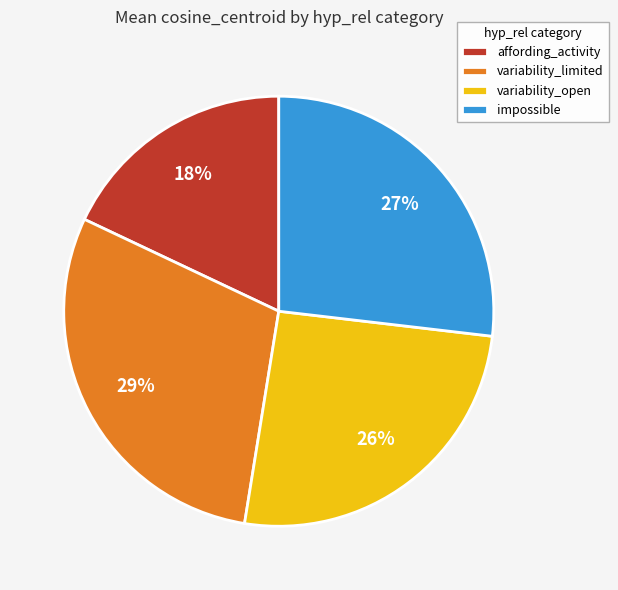

How many segments does this pie chart have?

4